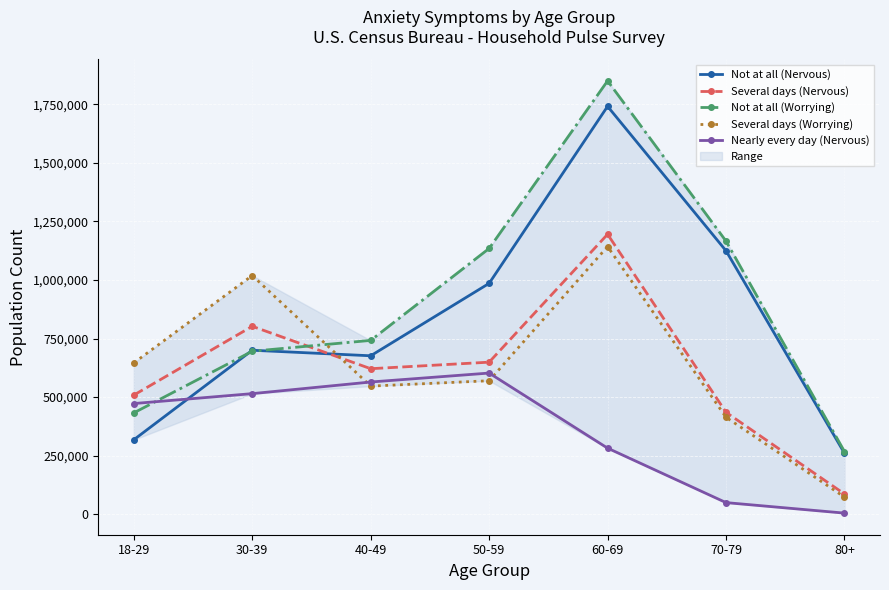

How many lines are shown in the chart?

5